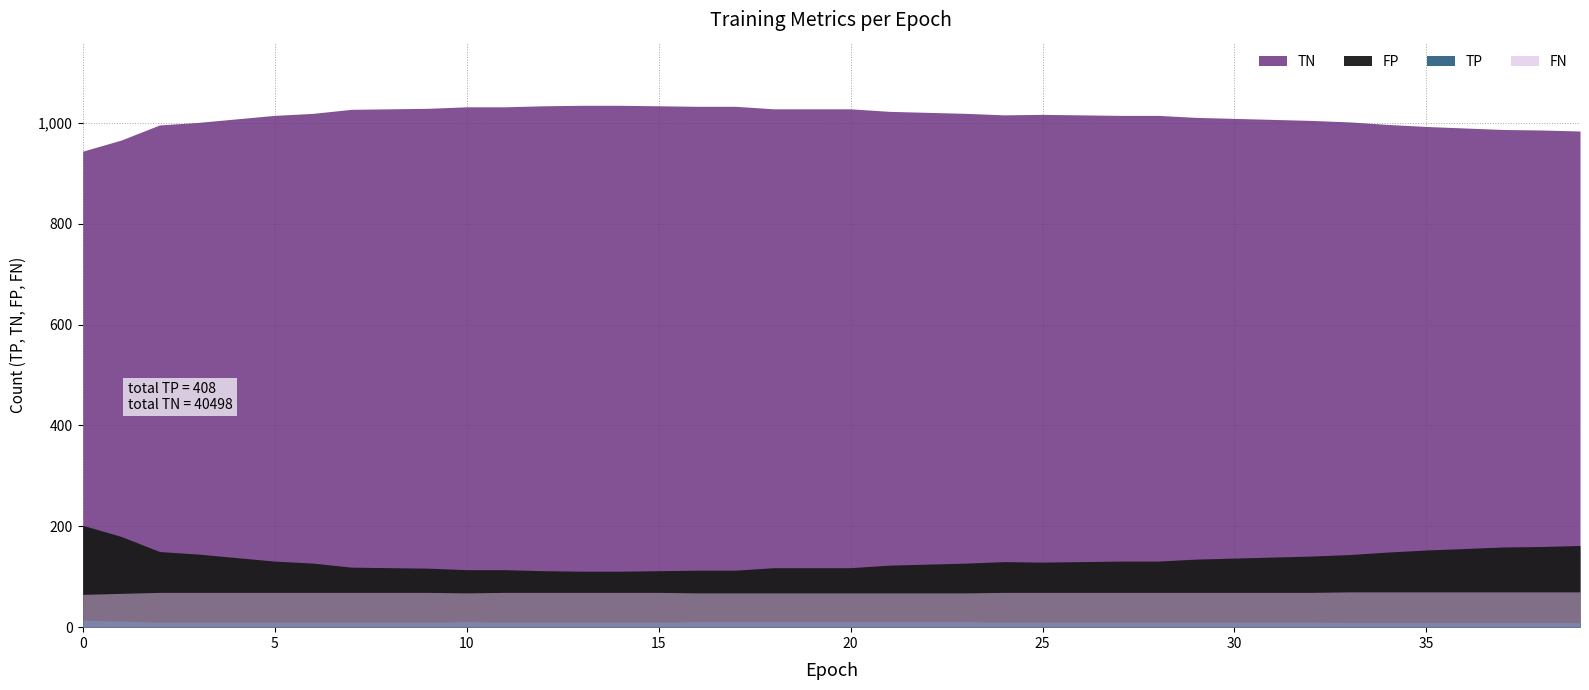

What is the sum of the TN values at 35 and 23?

2012